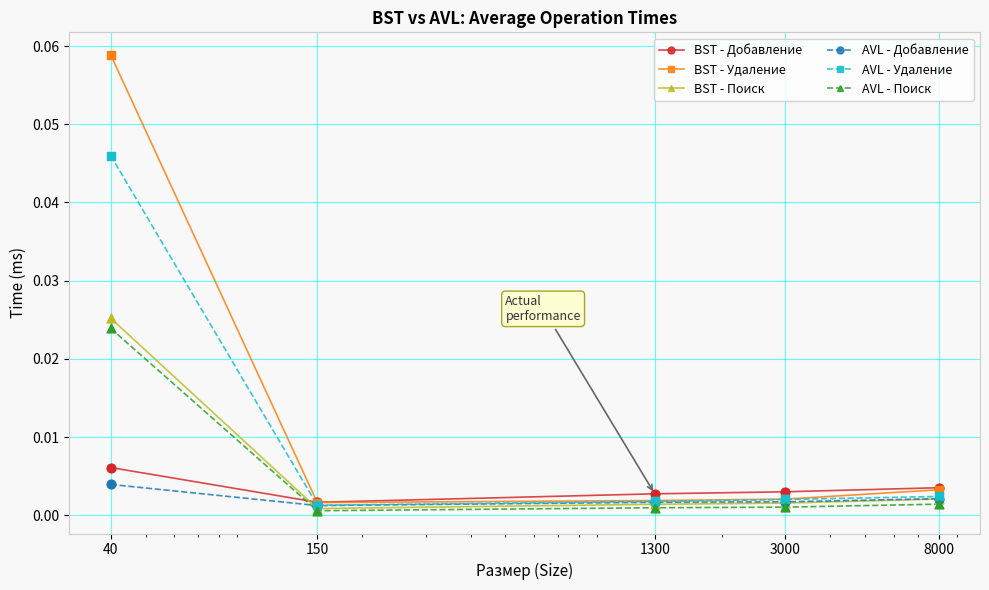

Which series has the largest total across all categories?

BST - Удаление